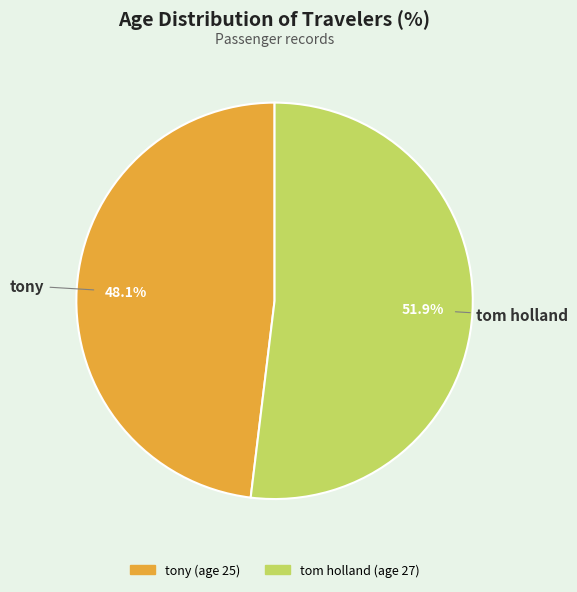

Does tony represent more than half of the total?

No